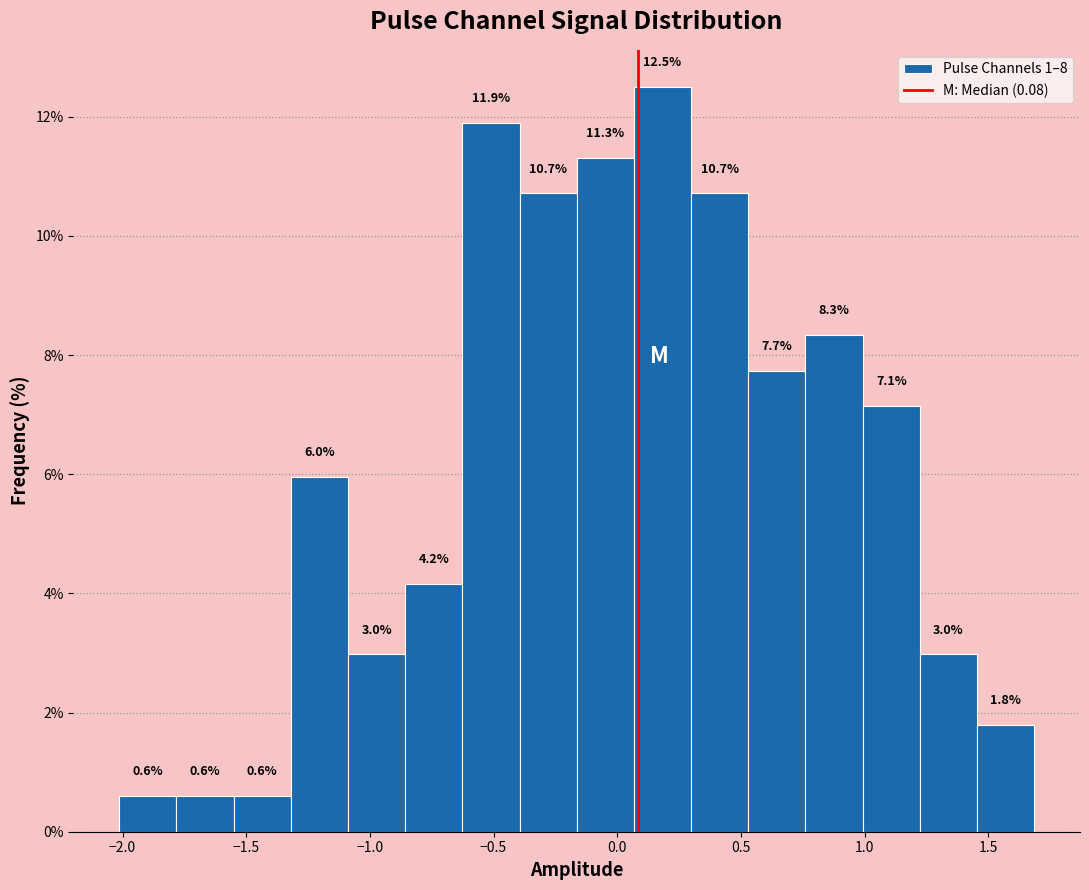

Reading left to right, transcribe this chart: for each bar, give the range it covers on the x-axis and its height. The bar edges are not printed on the chart, so give them approximately, as read against the axis.

-2.00 to -1.80: 0.6
-1.80 to -1.55: 0.6
-1.55 to -1.30: 0.6
-1.30 to -1.10: 6.0
-1.10 to -0.85: 3.0
-0.85 to -0.65: 4.2
-0.65 to -0.40: 11.9
-0.40 to -0.15: 10.7
-0.15 to 0.05: 11.3
0.05 to 0.30: 12.5
0.30 to 0.55: 10.7
0.55 to 0.75: 7.7
0.75 to 1.00: 8.3
1.00 to 1.20: 7.1
1.20 to 1.45: 3.0
1.45 to 1.70: 1.8